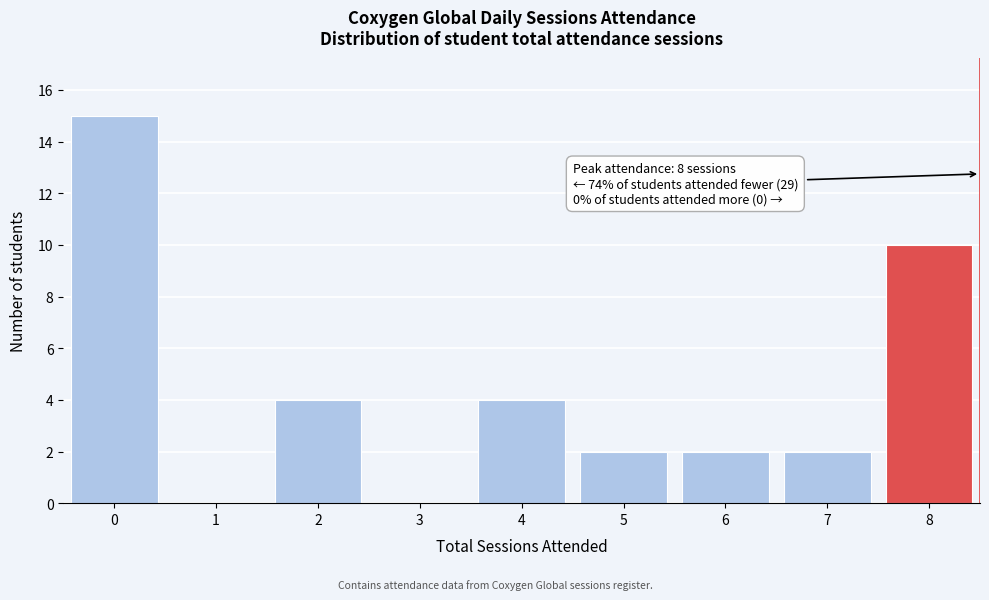

Reading right to left, list all the values displayed in this chart.

8=10	7=2	6=2	5=2	4=4	3=0	2=4	1=0	0=15